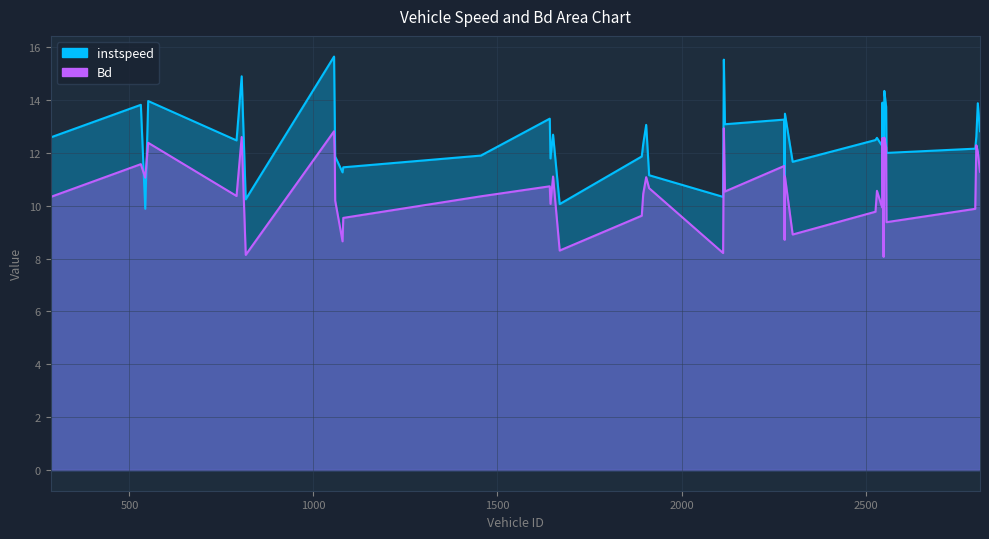

How many interior local valleys does the instspeed series have?

13